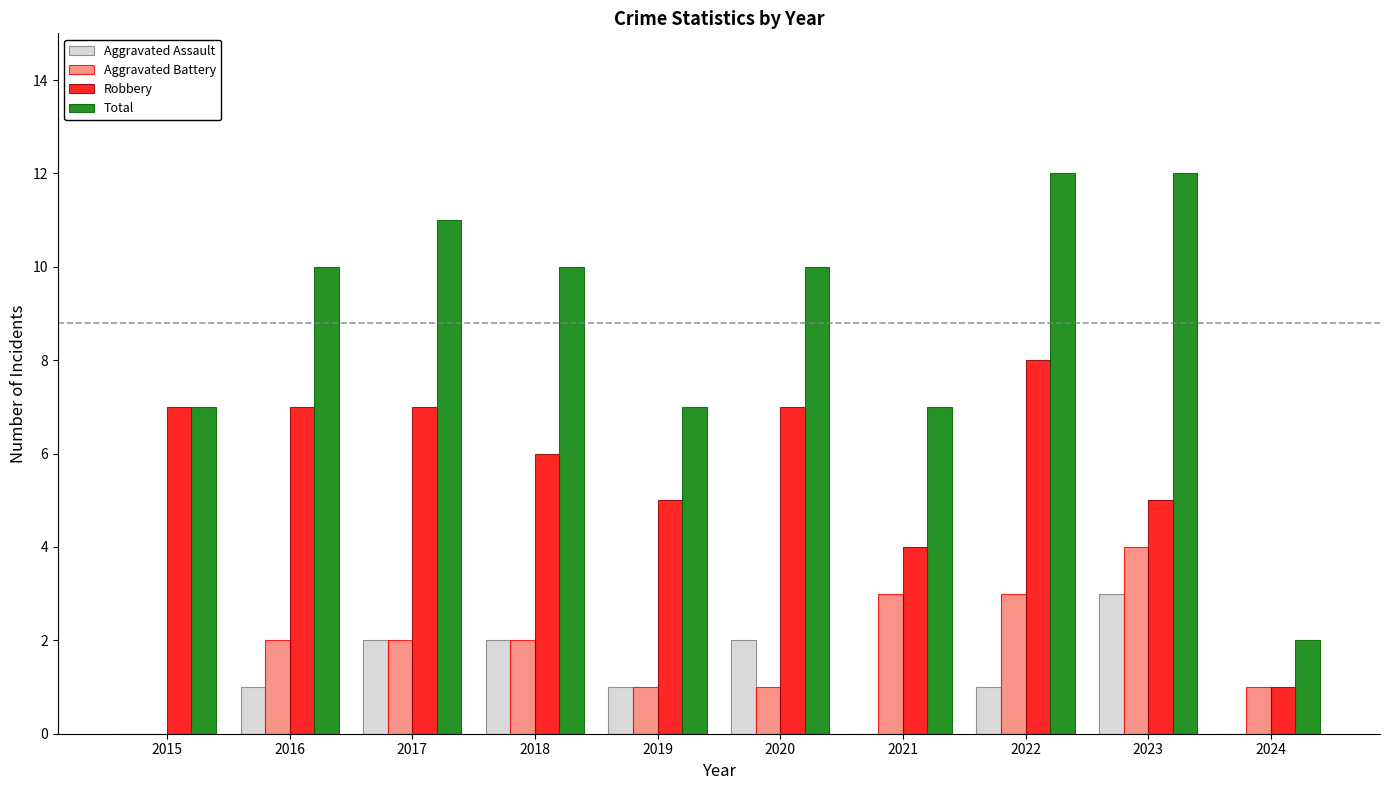

Which category has the highest value in the Aggravated Assault series?

2023